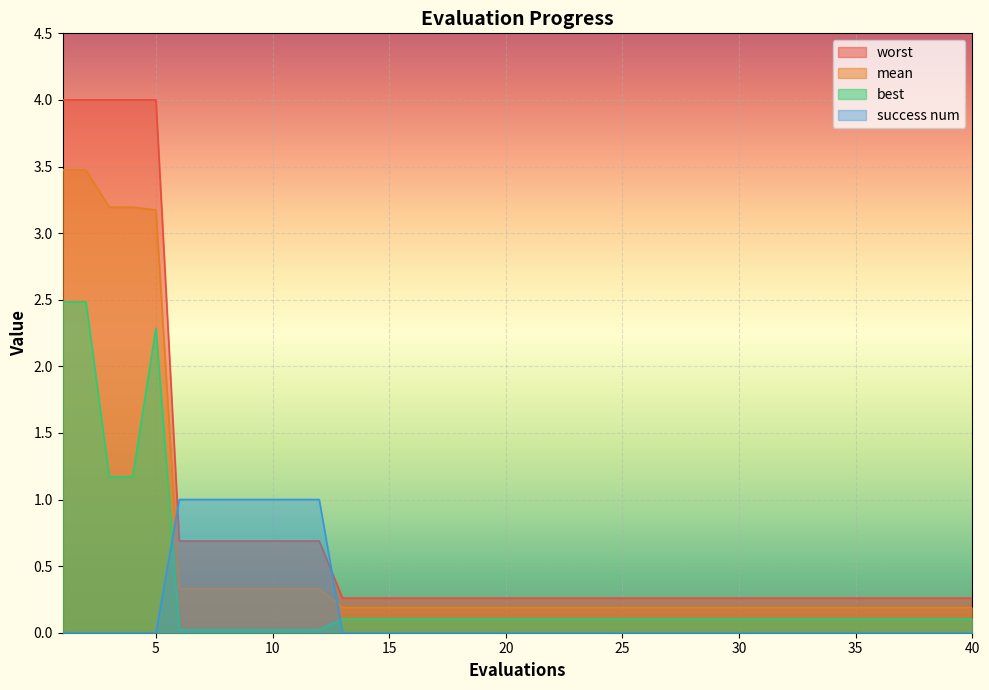

What is the sum of the best values at 31 and 37?

0.2